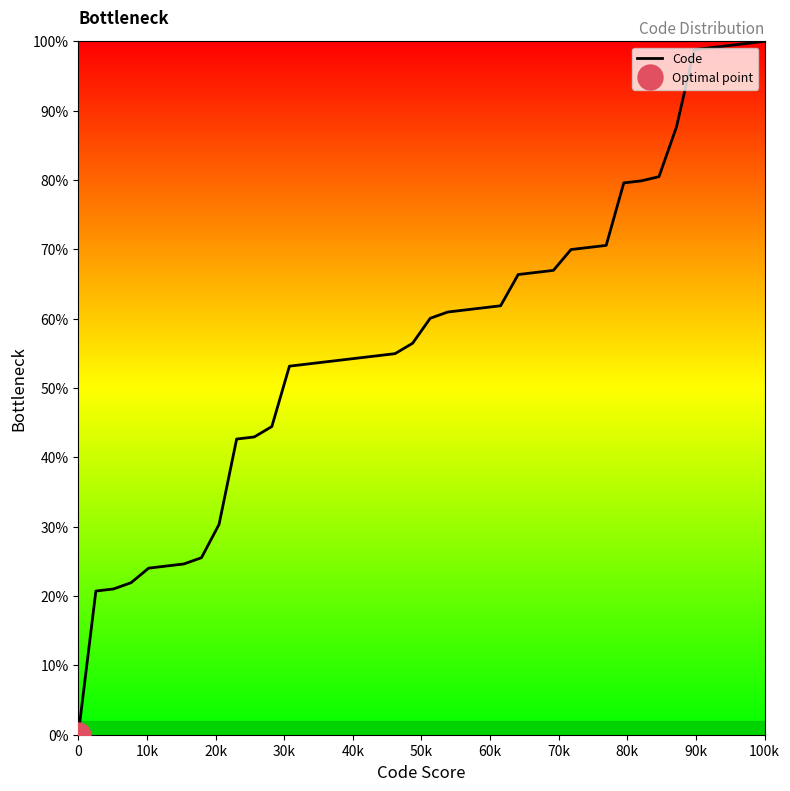

How many data points does each series have?

40